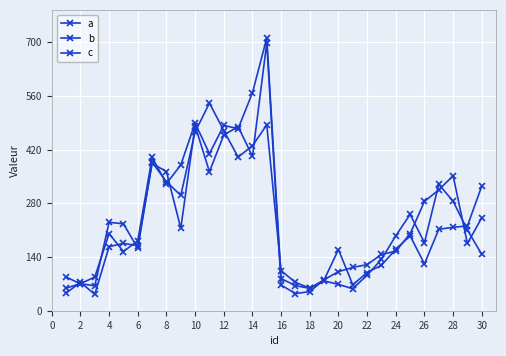

Is this an area chart (filled region under the line)?

No